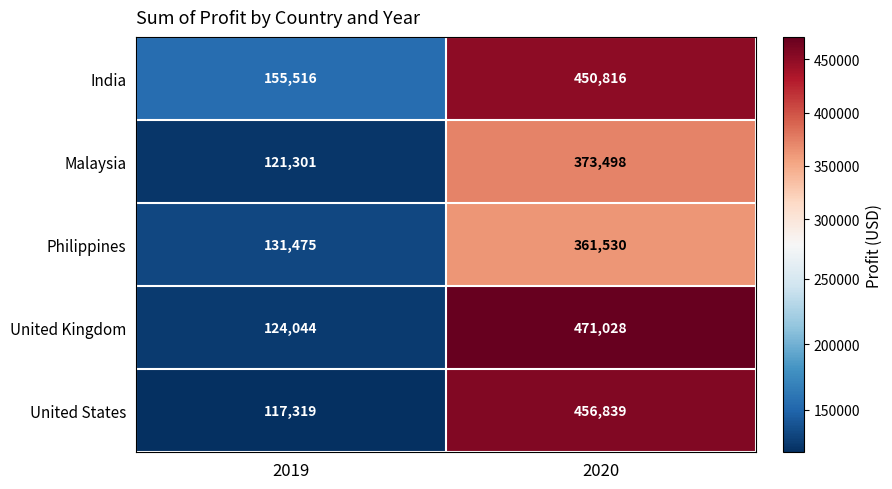

Which series has the largest range (max minus min)?

United Kingdom